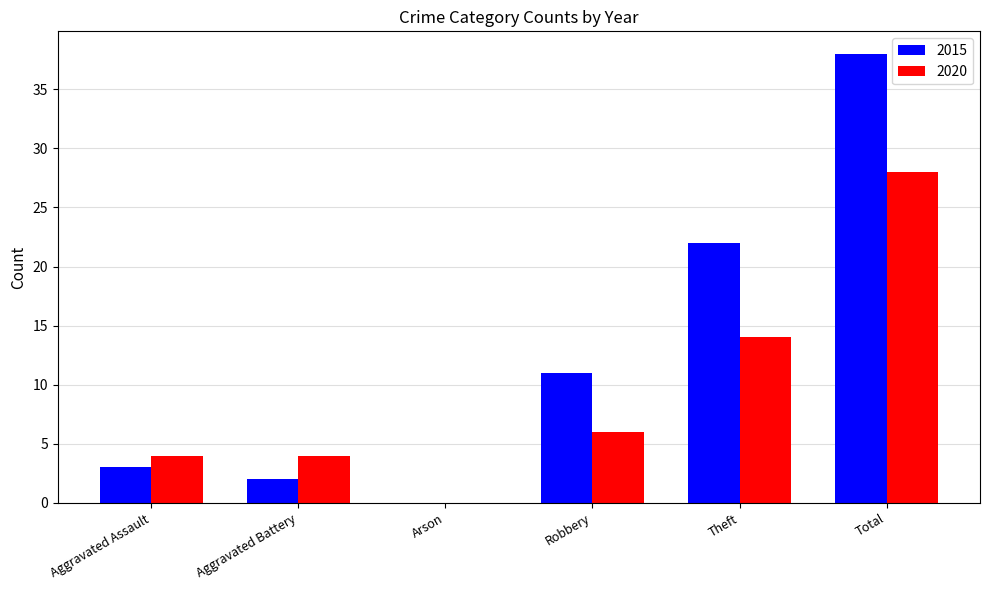

True or false: 2015 has a value of 11 at Robbery.

True